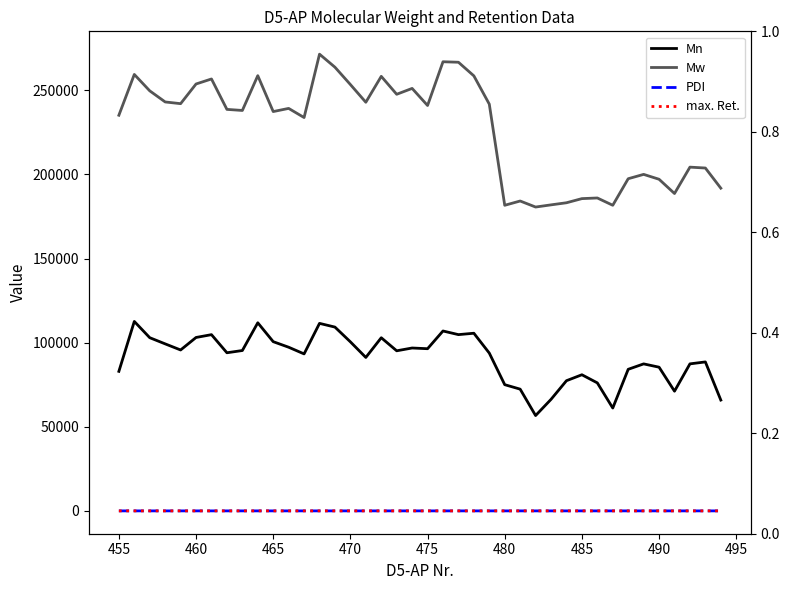

Where is the first local maximum for PDI?

470